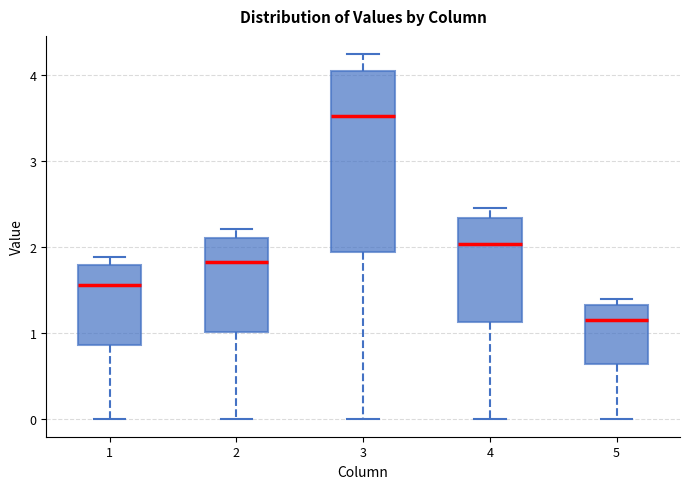

Which box is the tallest, from its lower edge to its upper edge?

3